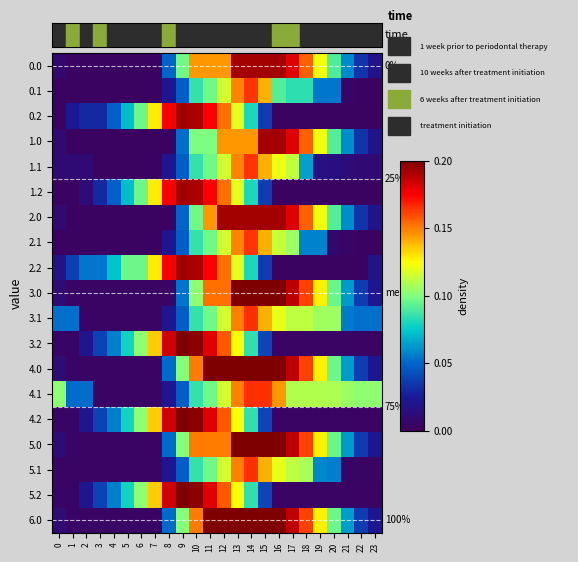

At how many categories does at least one series exceed 512?

21